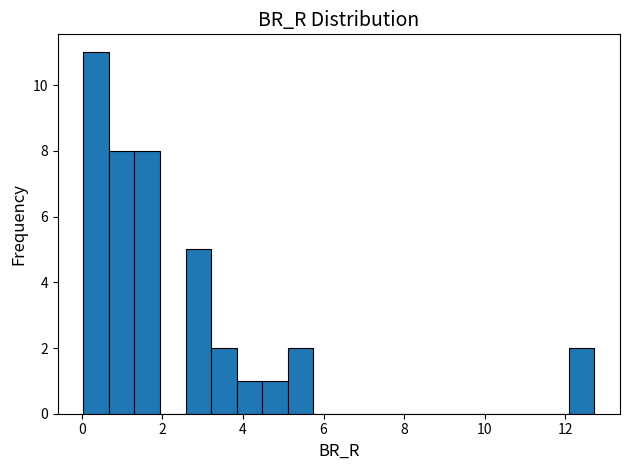

Around what value on the x-axis is the tallest bar? Give the approximate position of its centre, as read against the axis.

0.4